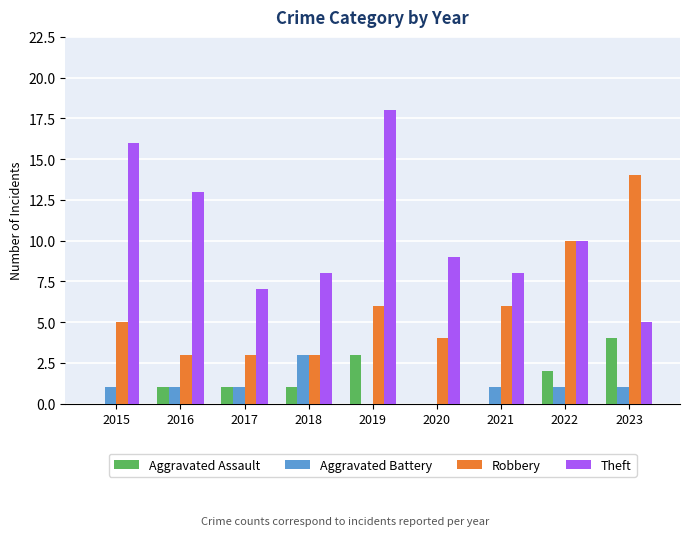

Which series changed the most between 2017 and 2021?

Robbery